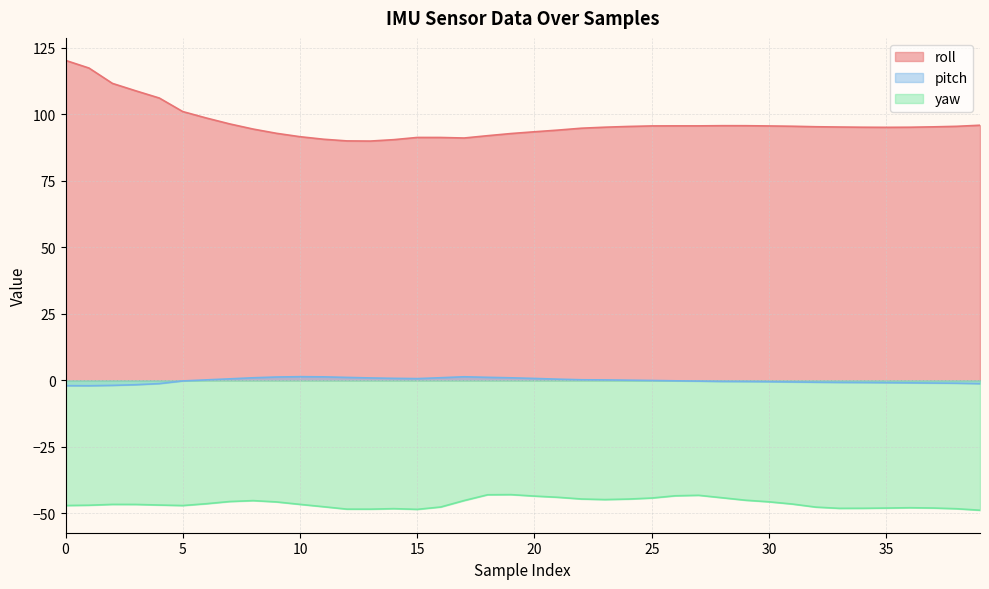

Which series has the largest range (max minus min)?

roll